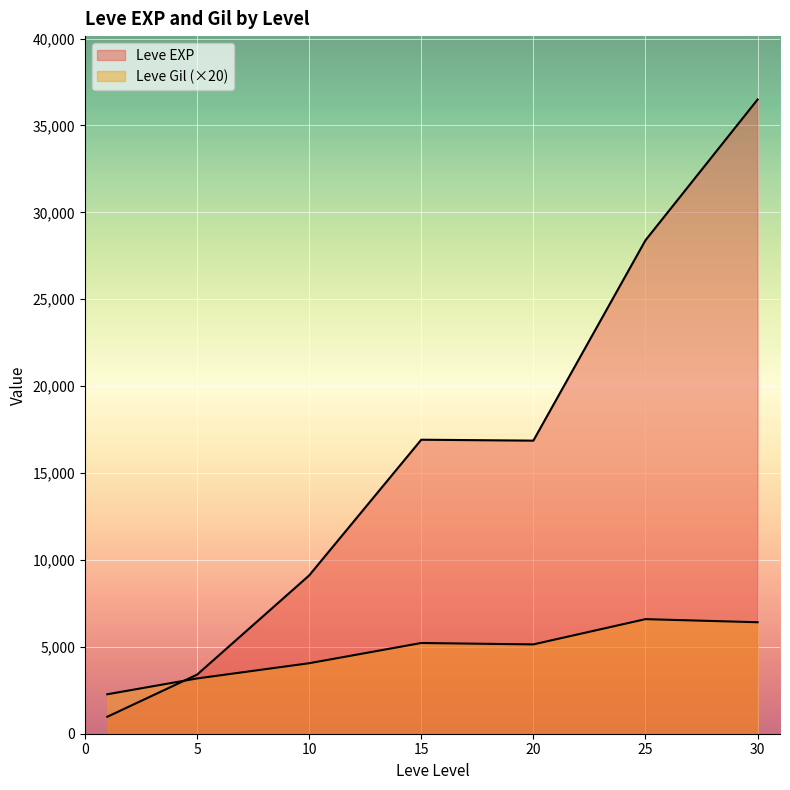

Does the chart display data point markers on the line(s)?

No